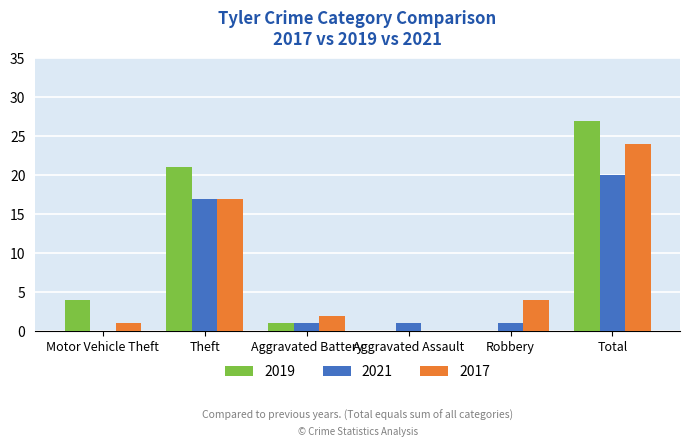

Is it true that 2021 equals 0 at Motor Vehicle Theft?

True